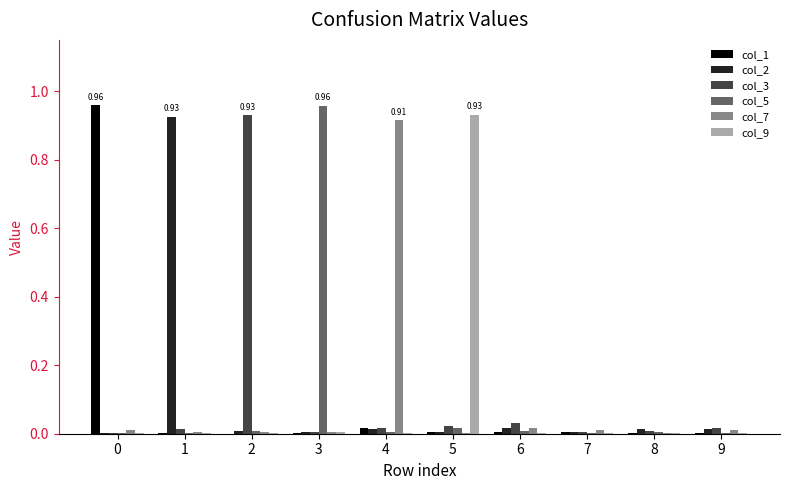

The col_7 series shows 0.0 at 6. True or false?

True